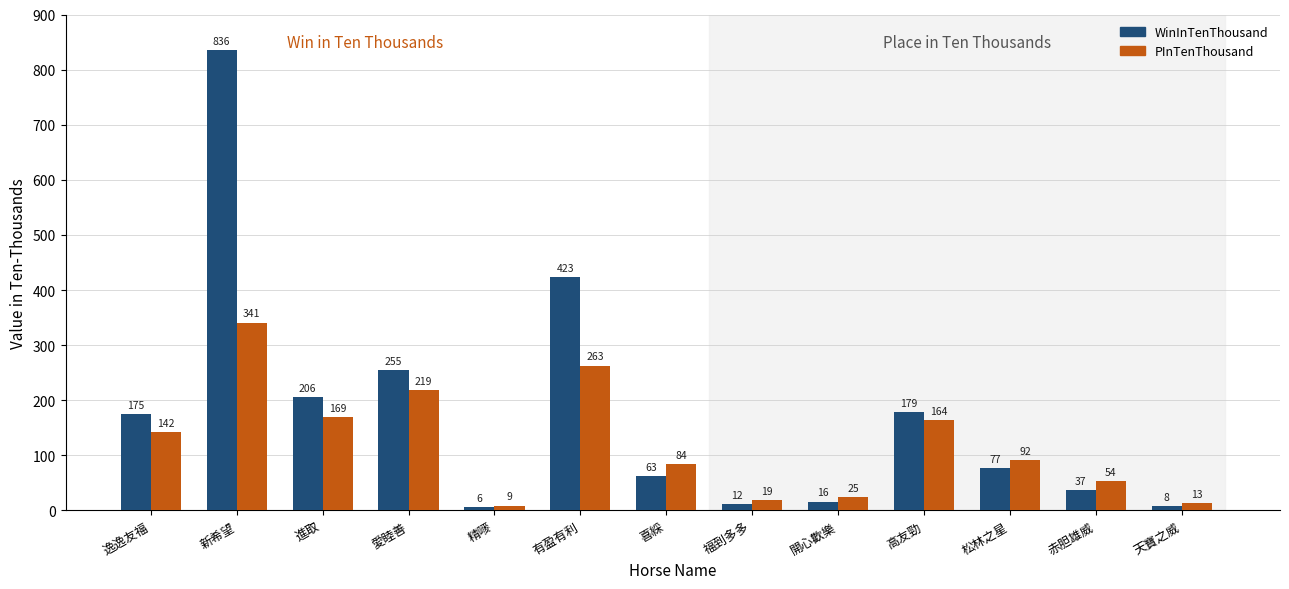

What is the average value of the PInTenThousand series?

123